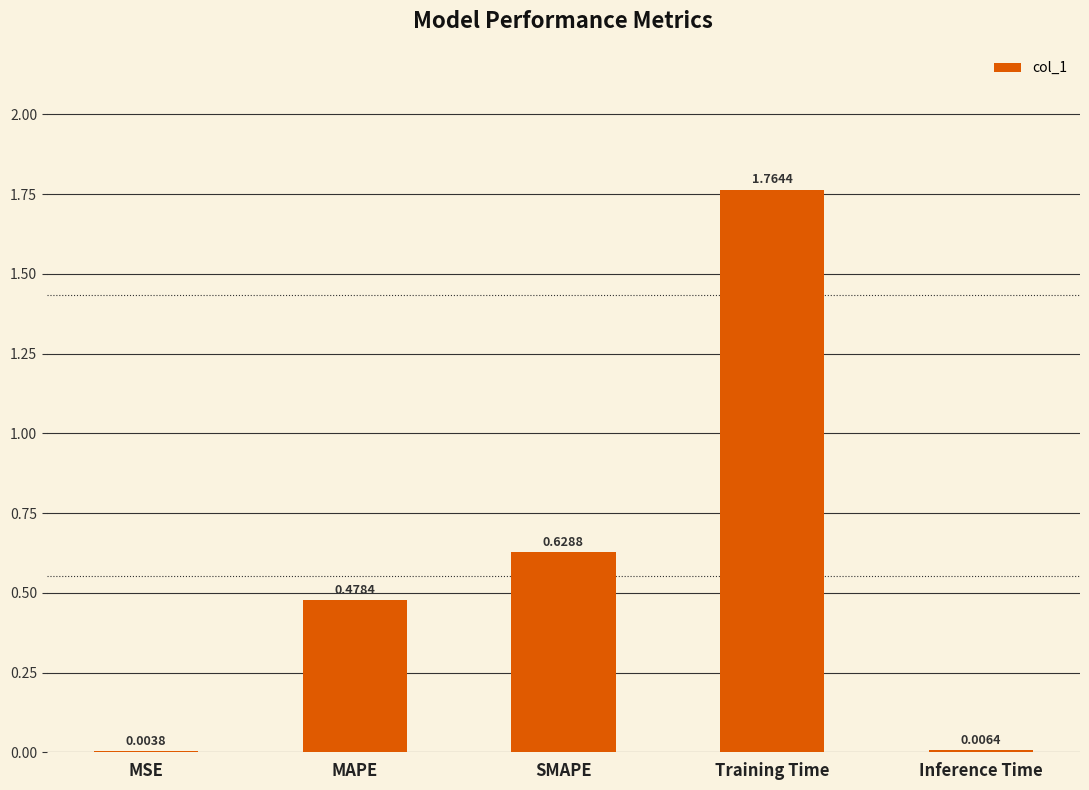

Which has a higher value, SMAPE or Inference Time?

SMAPE